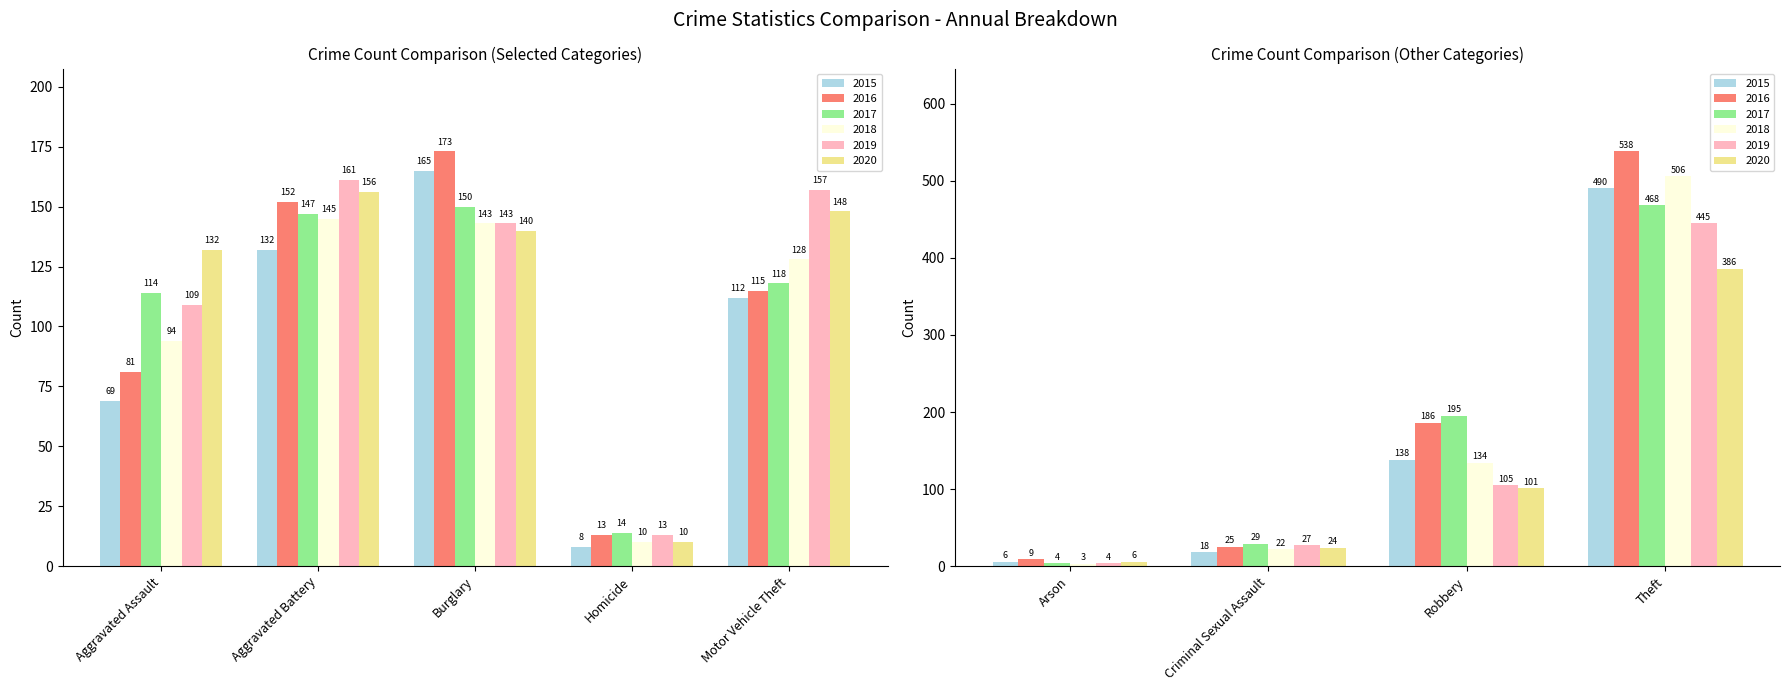

What is the total value across all series at Homicide?

68